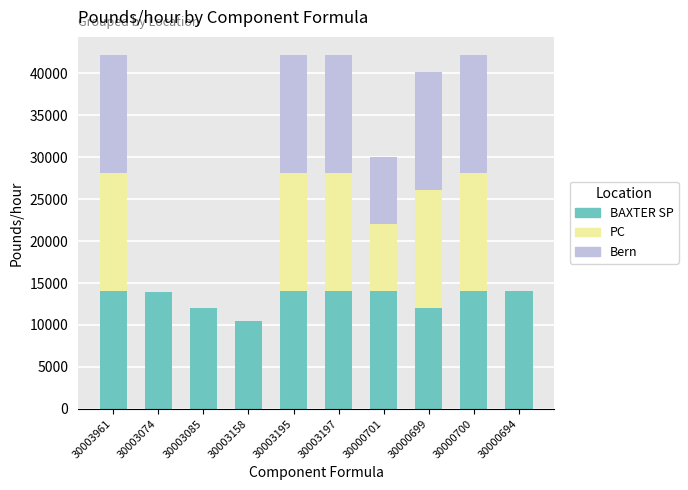

True or false: BAXTER SP has a value of 10526.3 at 30003158.

True